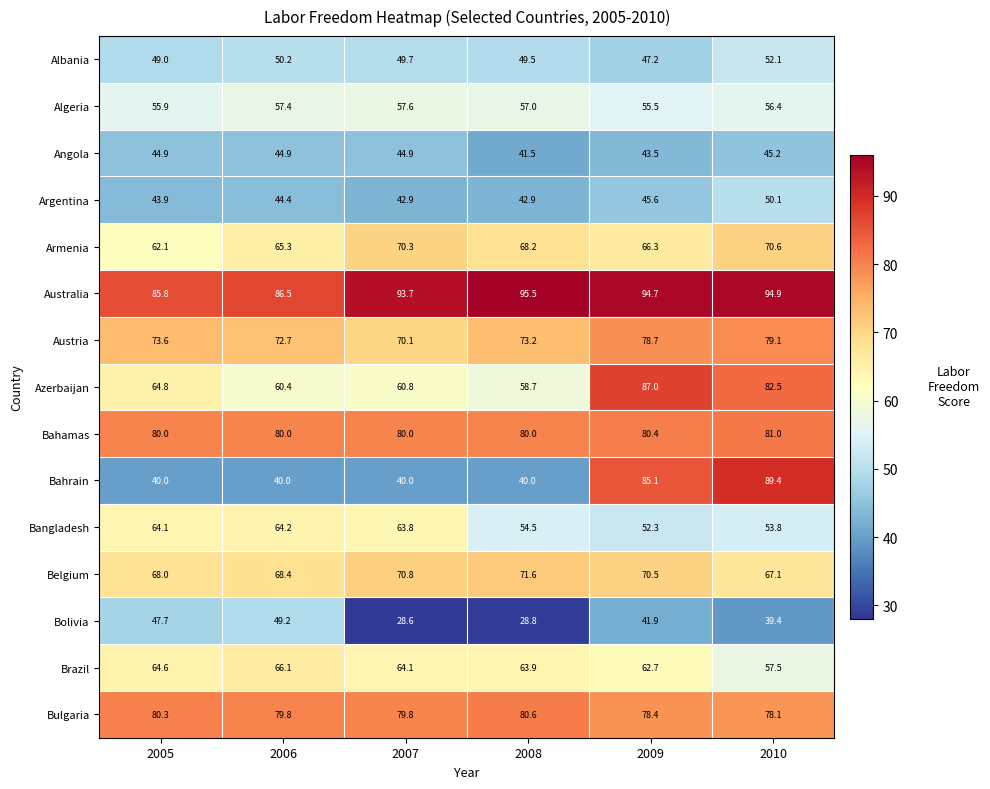

What is the spread (max minus min) of values at 2007?

65.1